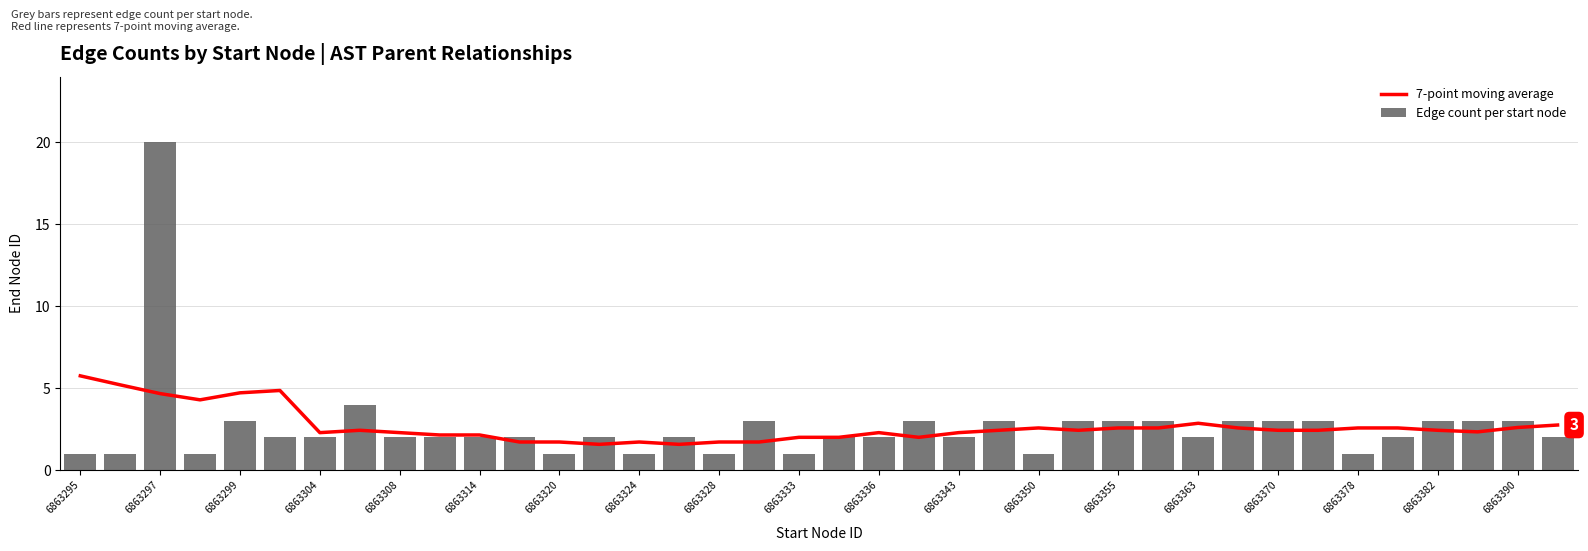

What is the smallest value displayed?

1.0